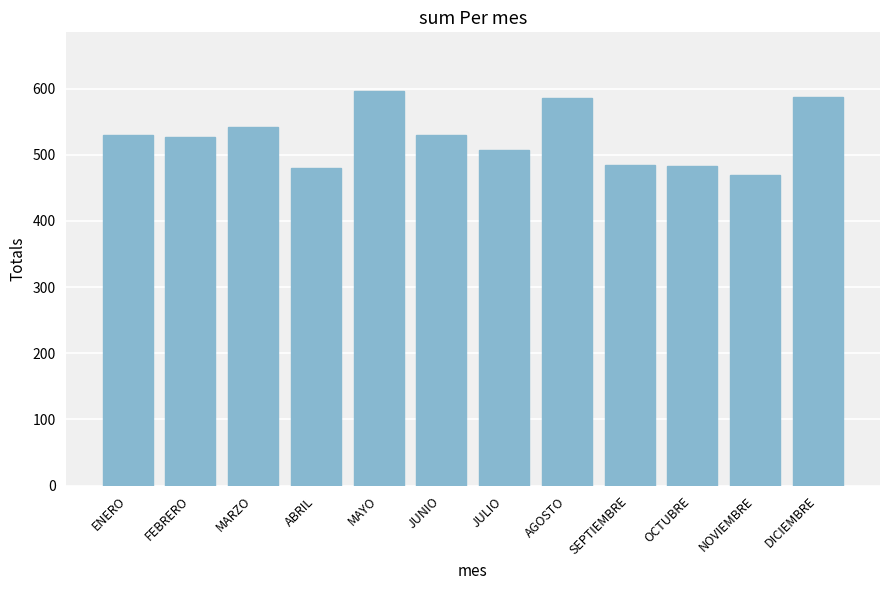

What is the label of the 3rd bar from the left?

MARZO